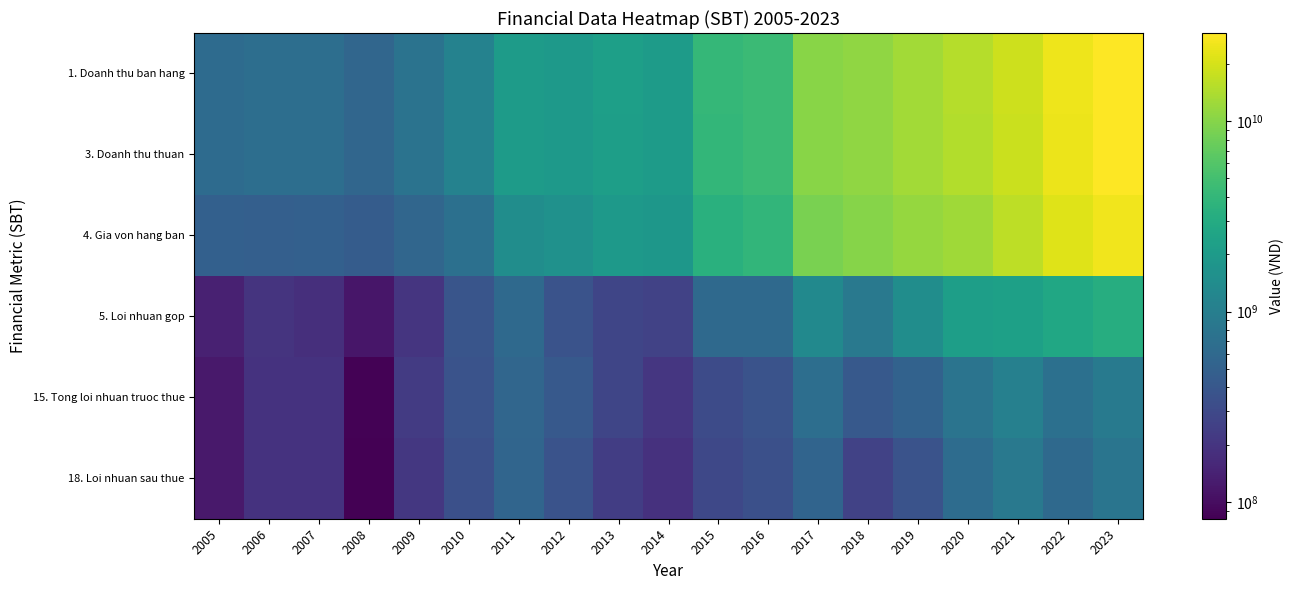

Rank the series at 2015 from highest to lowest value.

1. Doanh thu ban hang, 3. Doanh thu thuan, 4. Gia von hang ban, 5. Loi nhuan gop, 15. Tong loi nhuan truoc thue, 18. Loi nhuan sau thue